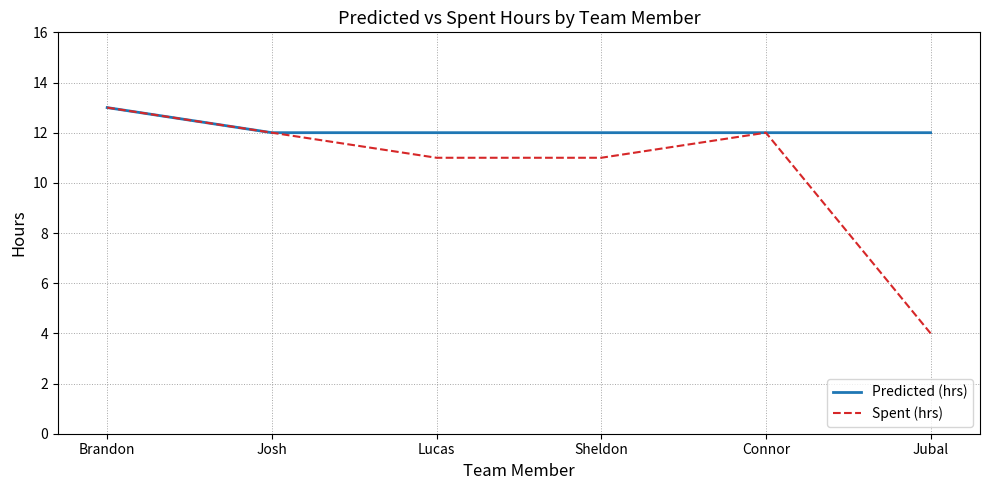

Does the chart have visible grid lines?

Yes